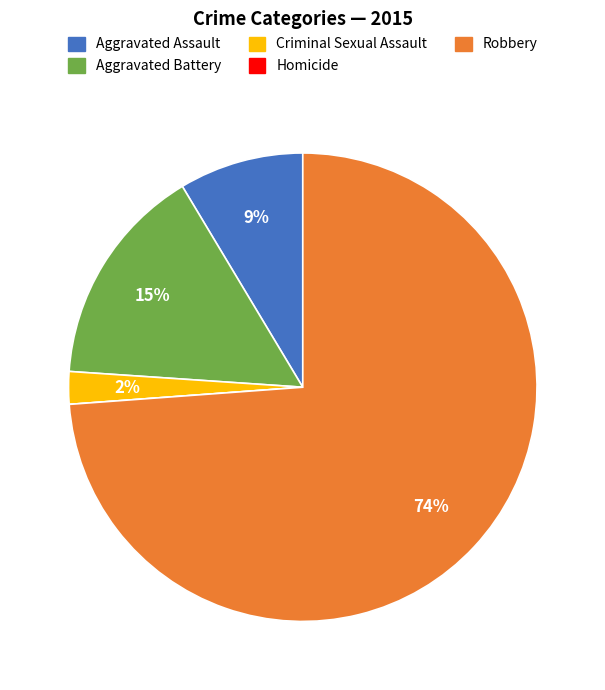

Which category has the biggest portion of the pie?

Robbery